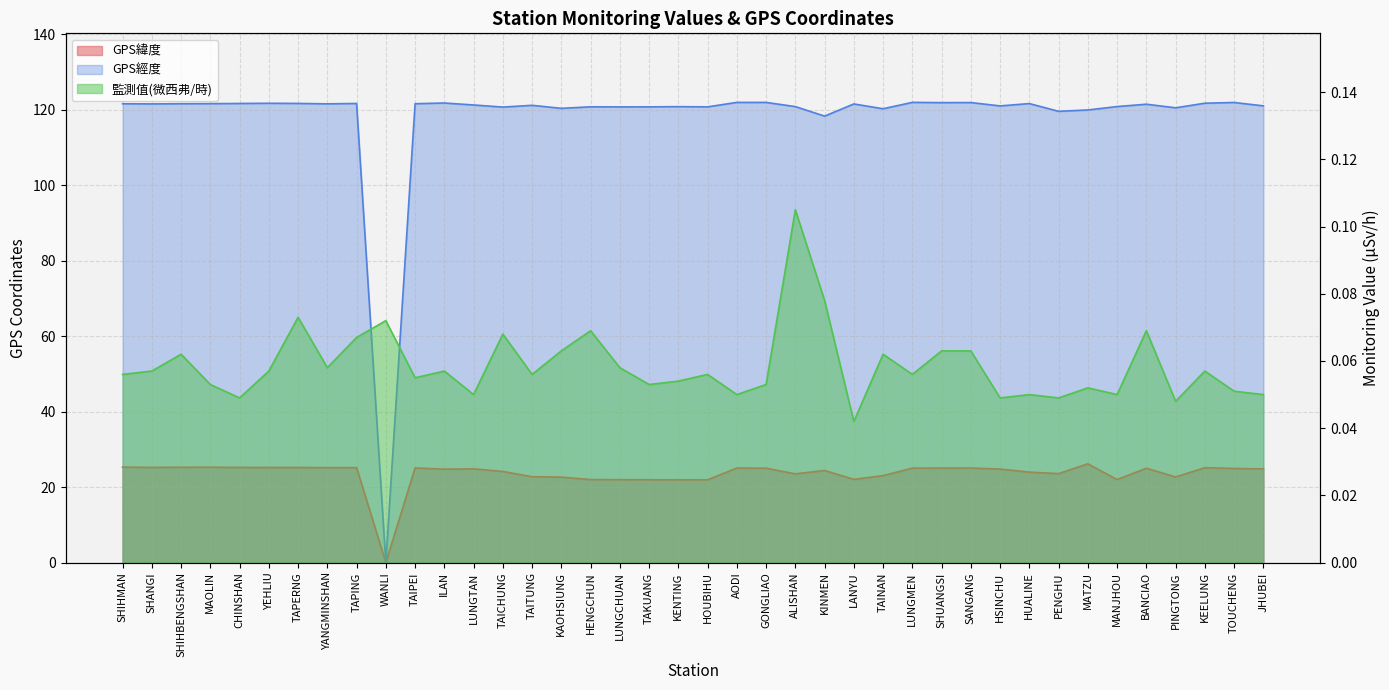

True or false: GPS經度 and GPS緯度 intersect in this chart.

False